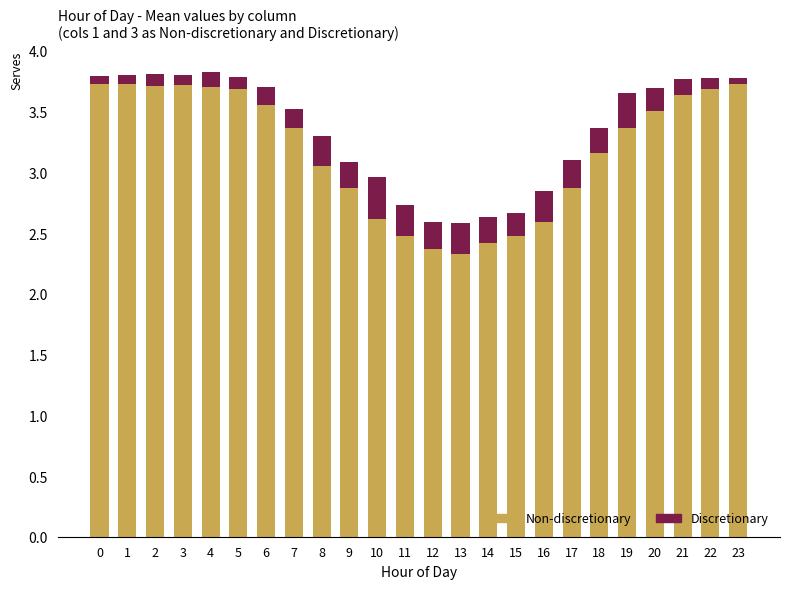

What is the average value of the Non-discretionary series?

3.2